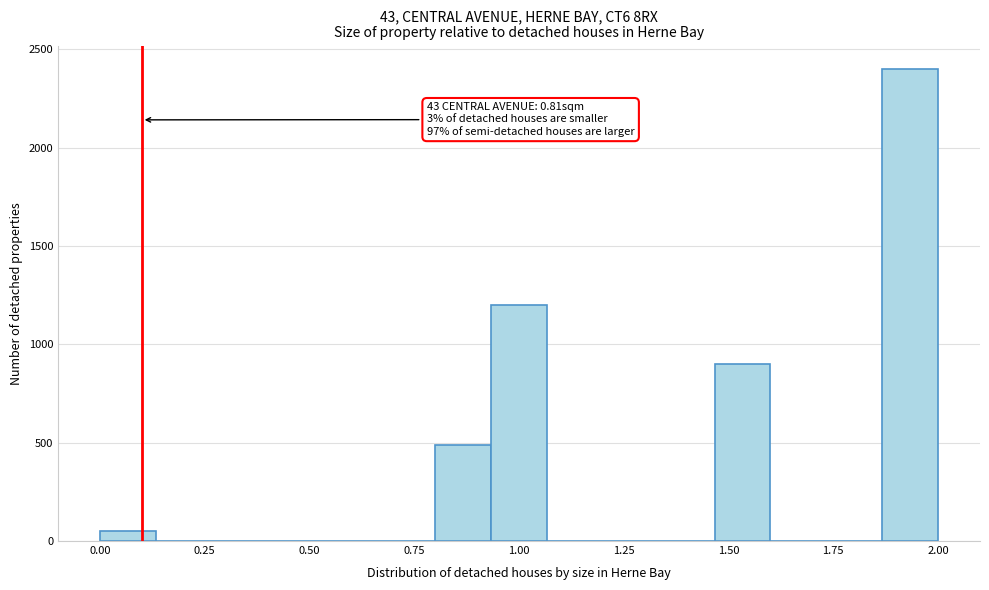

Read against the x-axis, roughly where is the centre of the tallest bar?

1.95